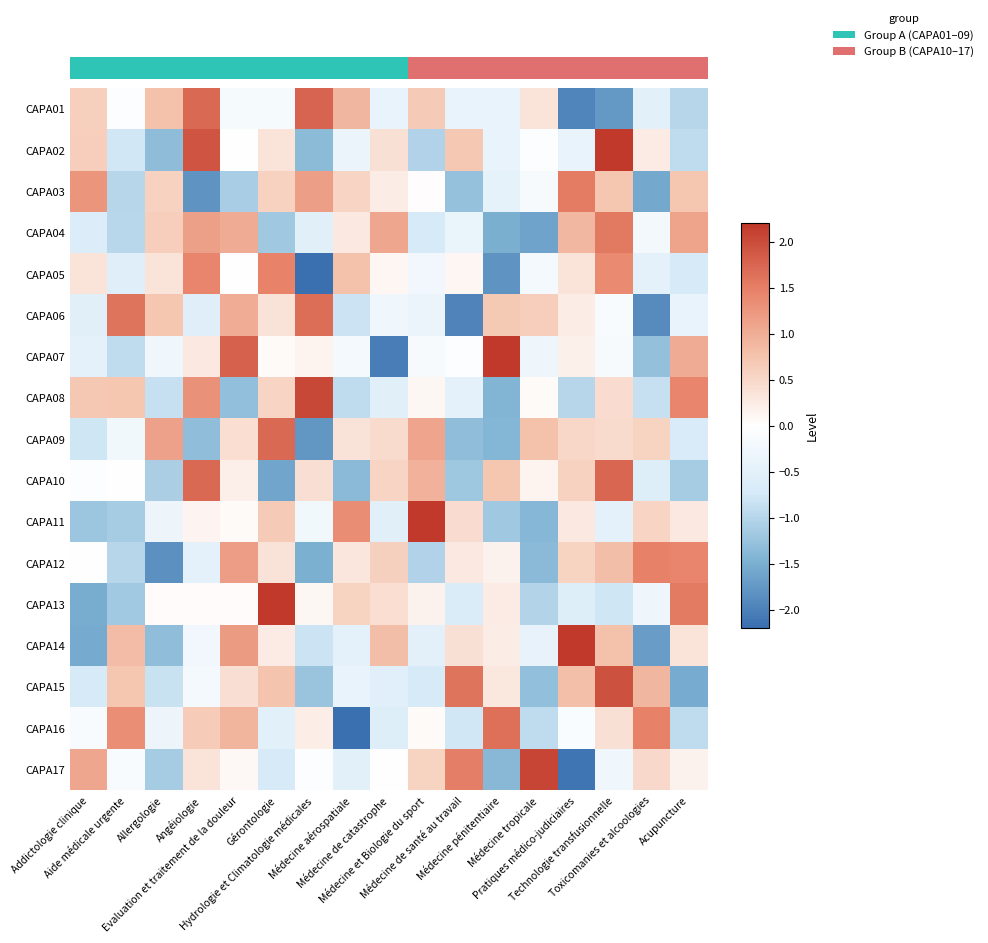

How many categories are shown in the chart?

17